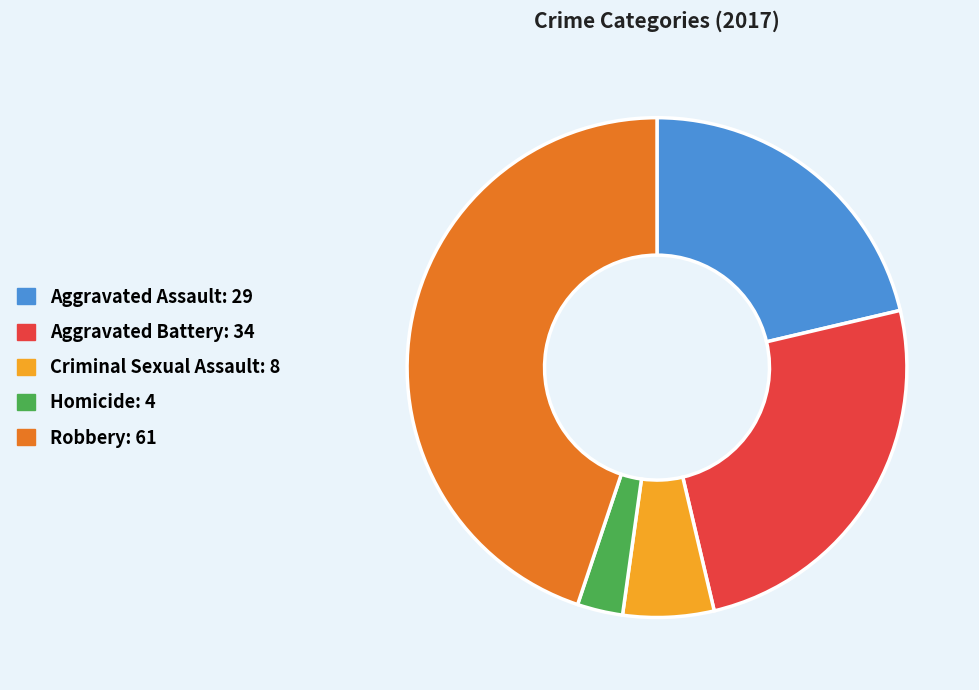

Which slice is the smallest?

Homicide